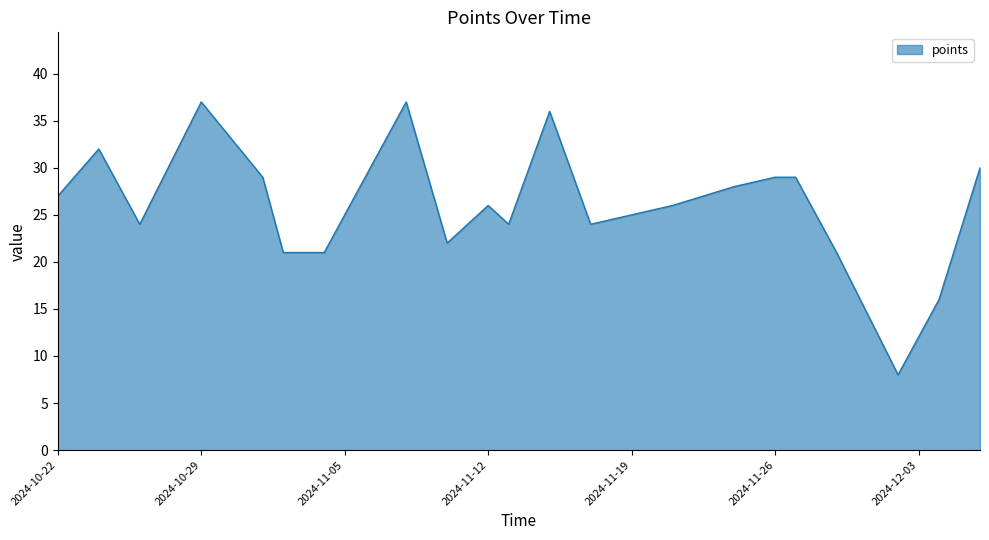

What is the minimum value shown in the chart?

8